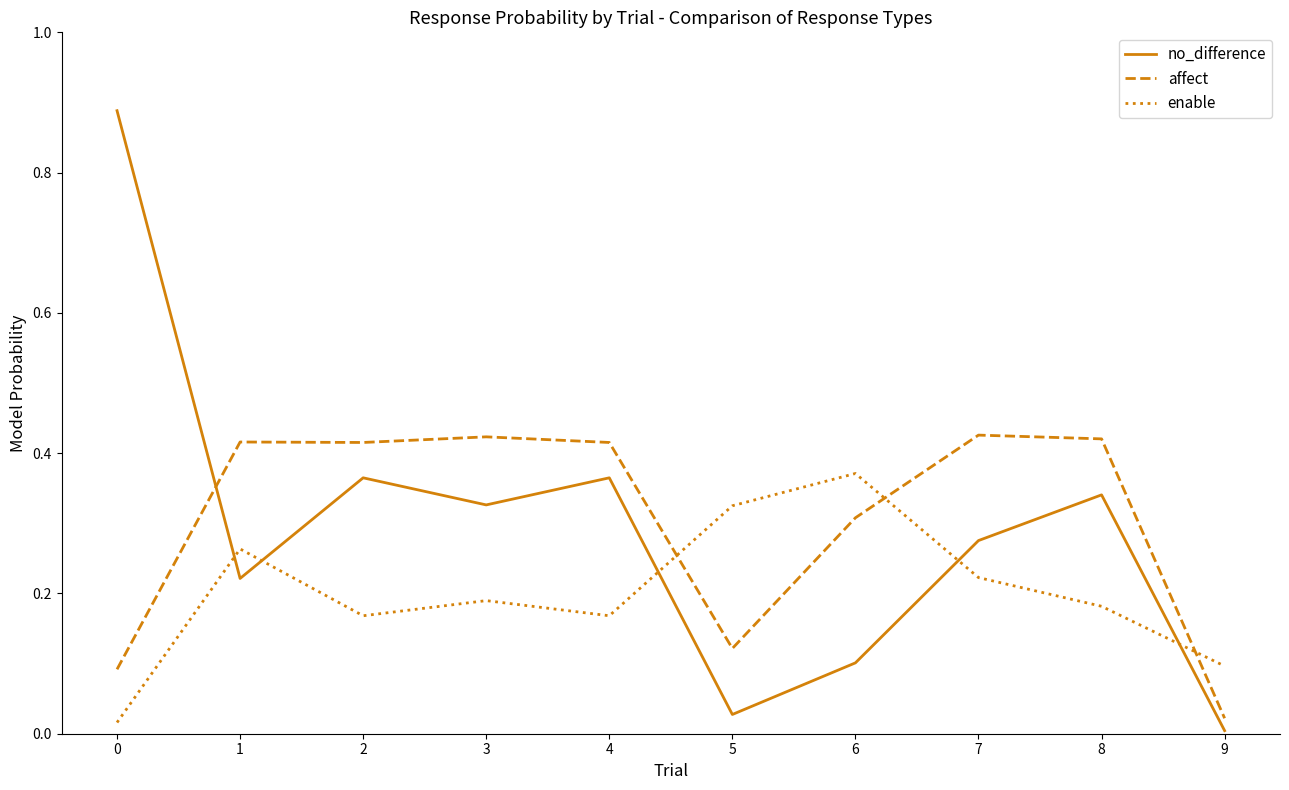

What is the difference between the no_difference values at 2 and 0?

0.5